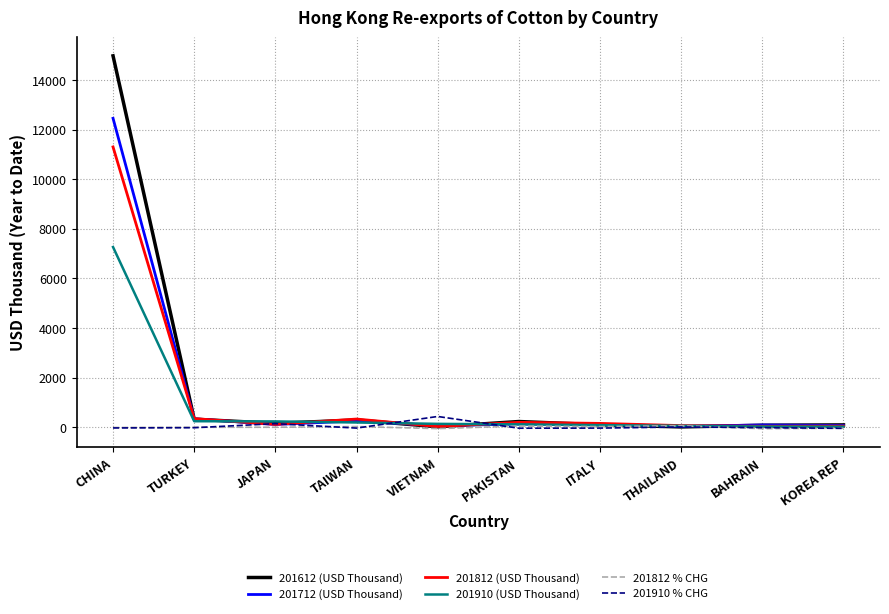

At which category does 201910 % CHG reach its first local peak?

JAPAN